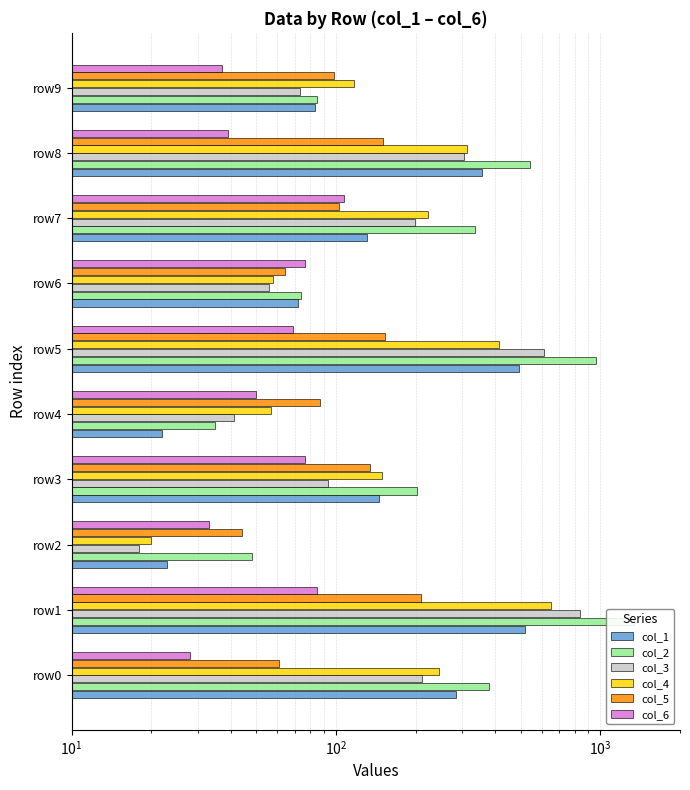

What are all the series names shown in the legend?

col_1, col_2, col_3, col_4, col_5, col_6